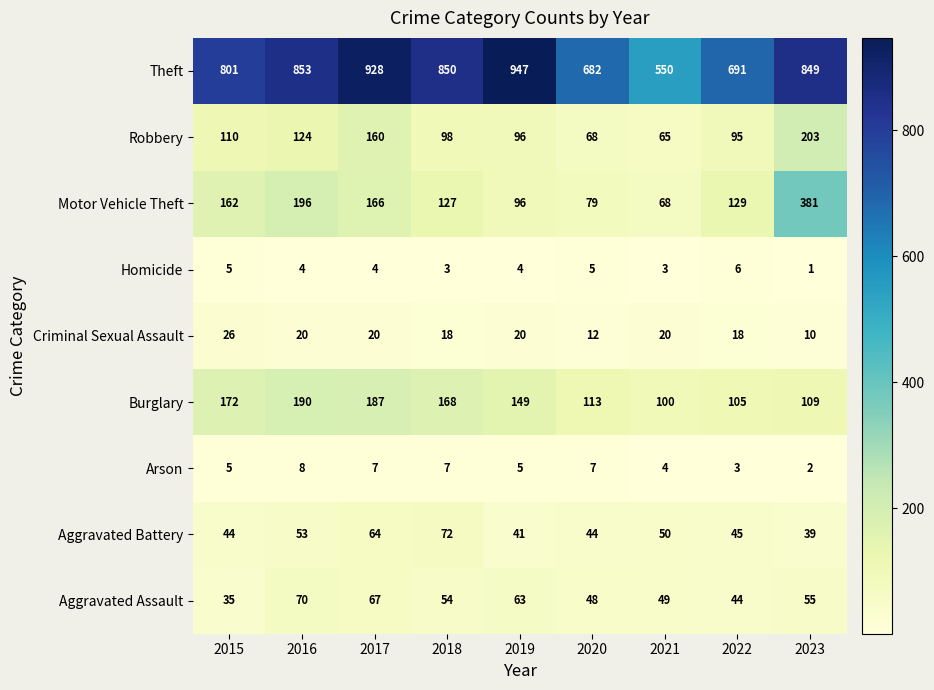

How many series are shown in this chart?

9